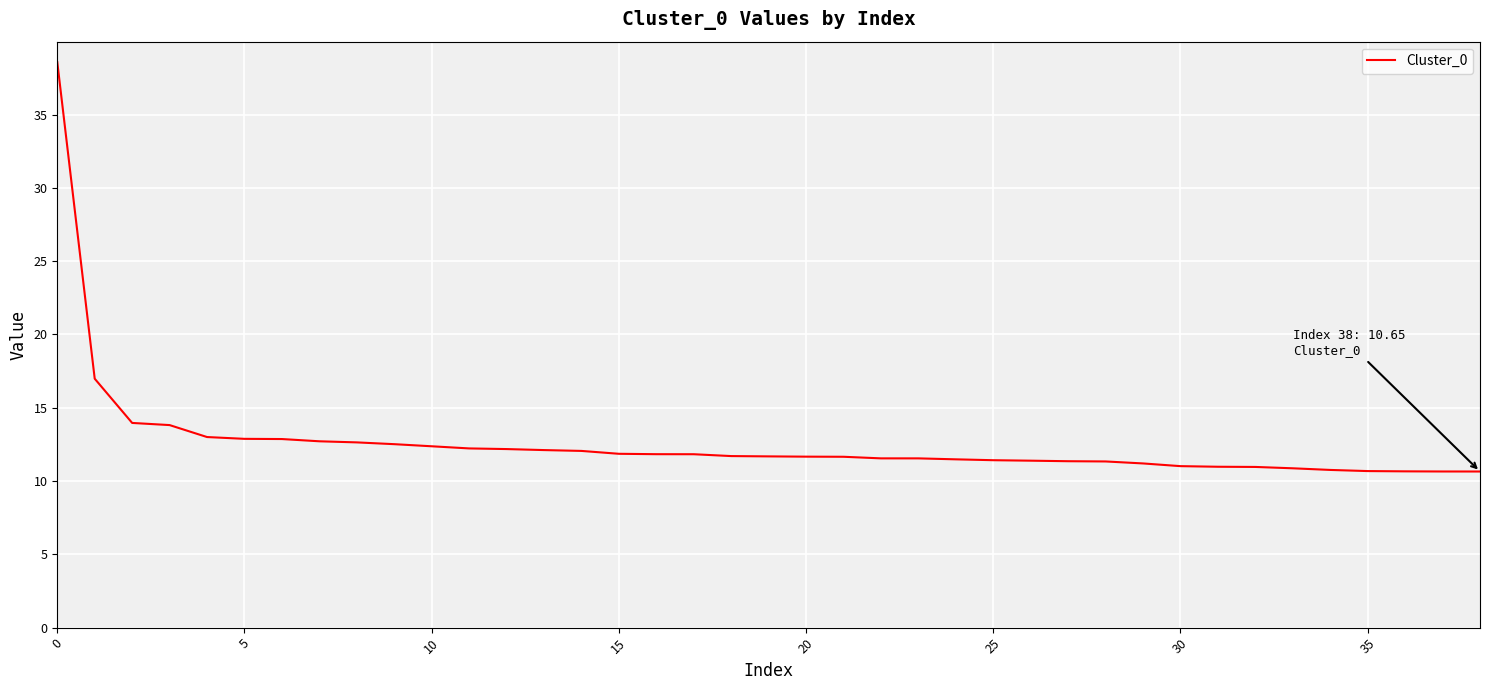

Does the chart display data point markers on the line(s)?

No